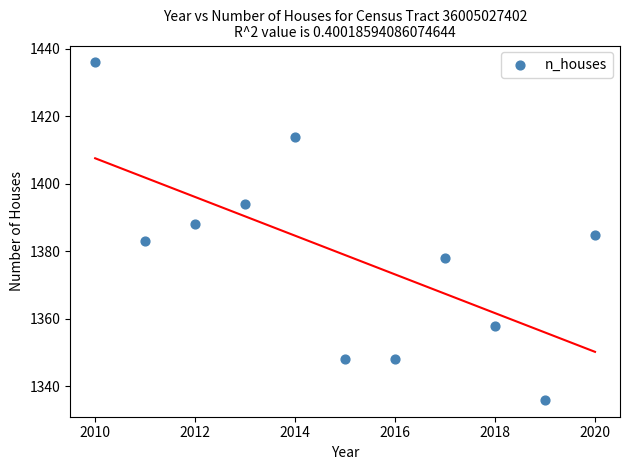

What is the range of Y values (max minus min)?

100